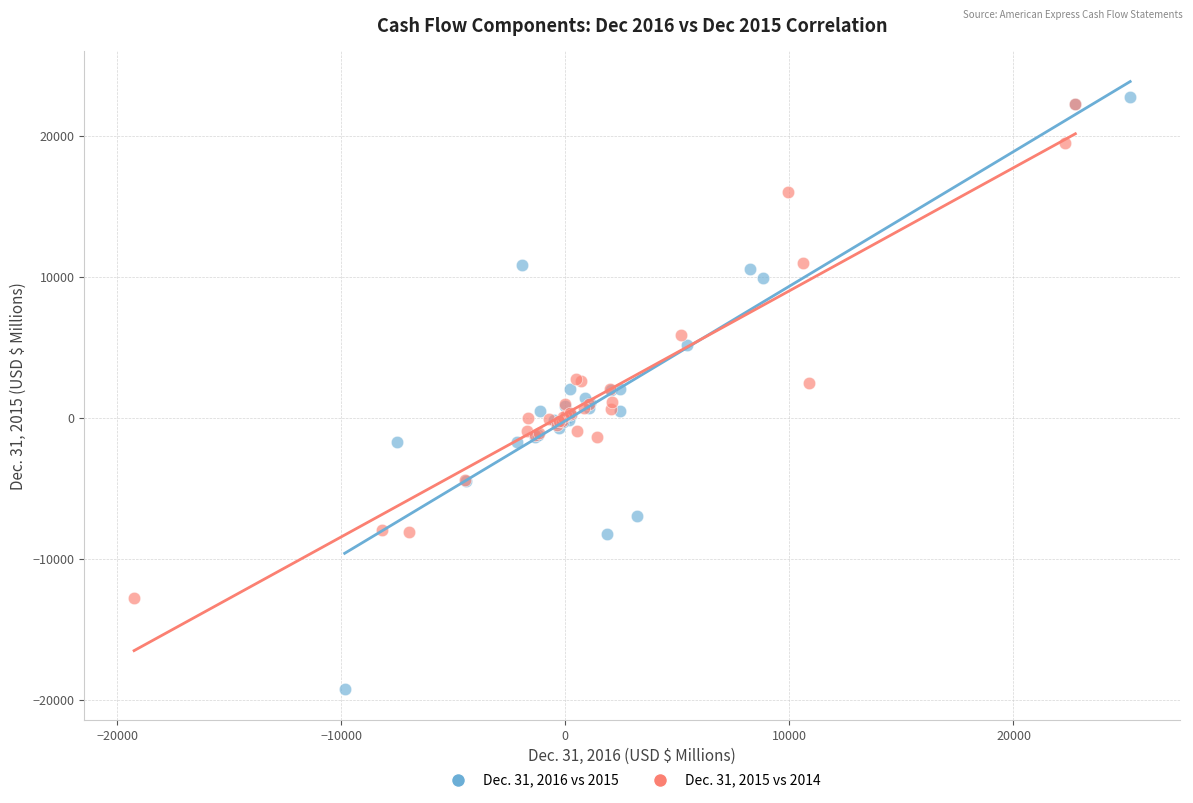

Which series reaches the maximum Y coordinate?

Dec. 31, 2016 vs 2015